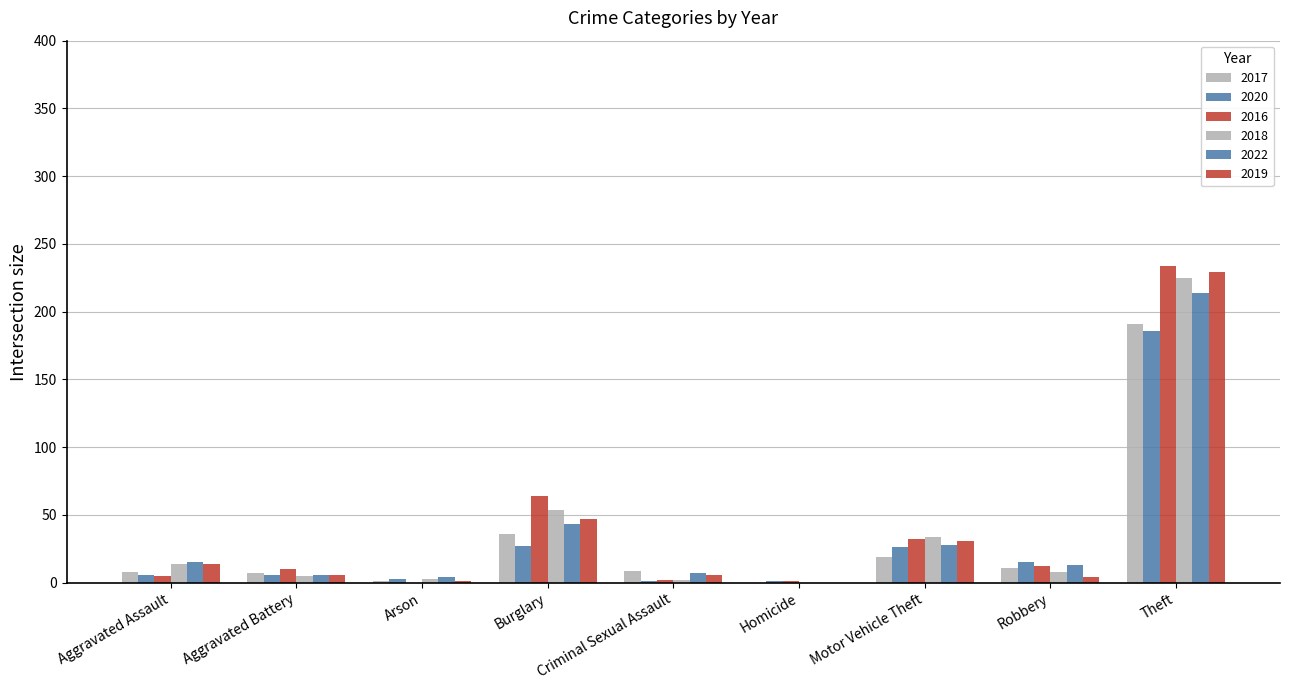

What is the total value across all series at Homicide?

2